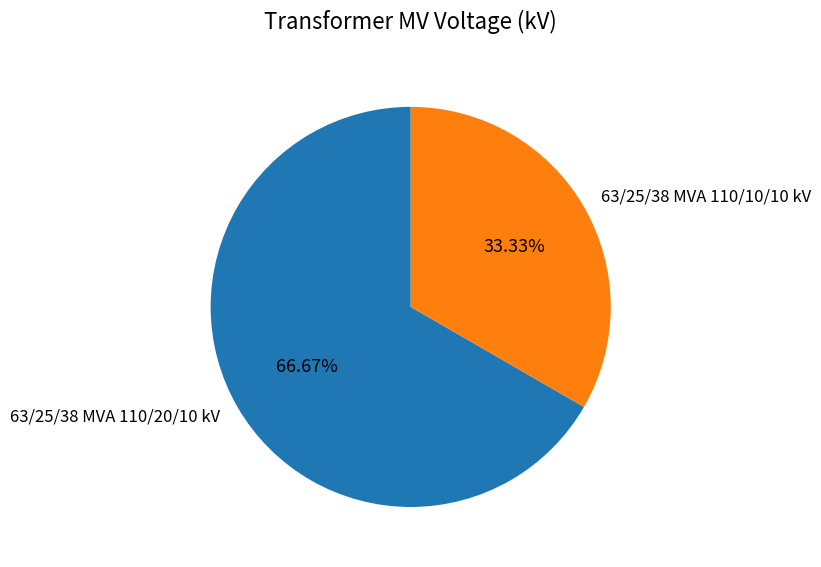

Count the number of slices in the pie.

2